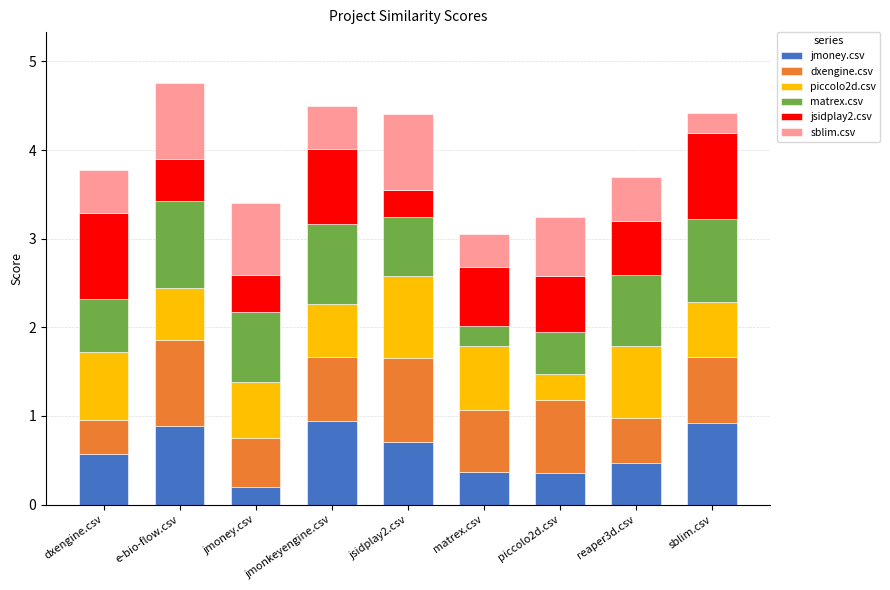

The jmoney.csv series shows 0.2 at jmoney.csv. True or false?

True